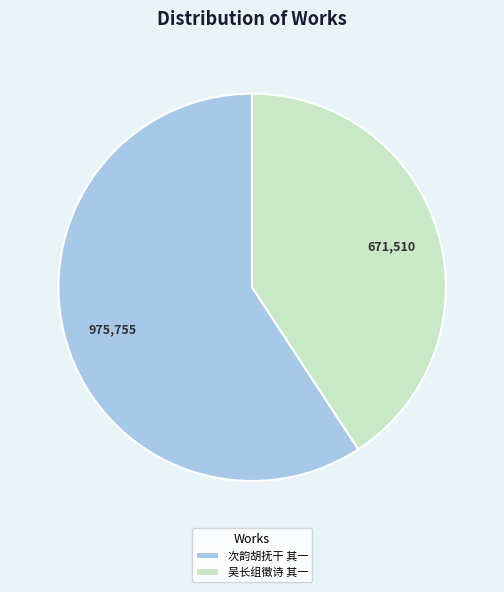

What is the smallest slice in the pie chart?

吴长组徵诗 其一